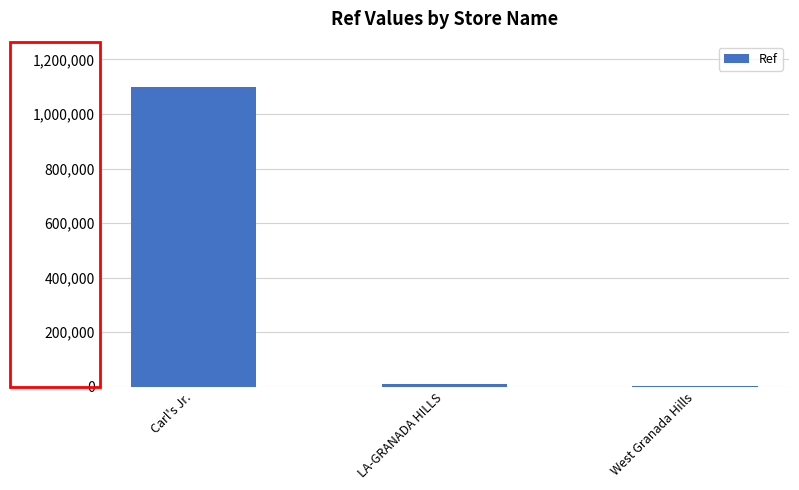

What is the average value?

370747